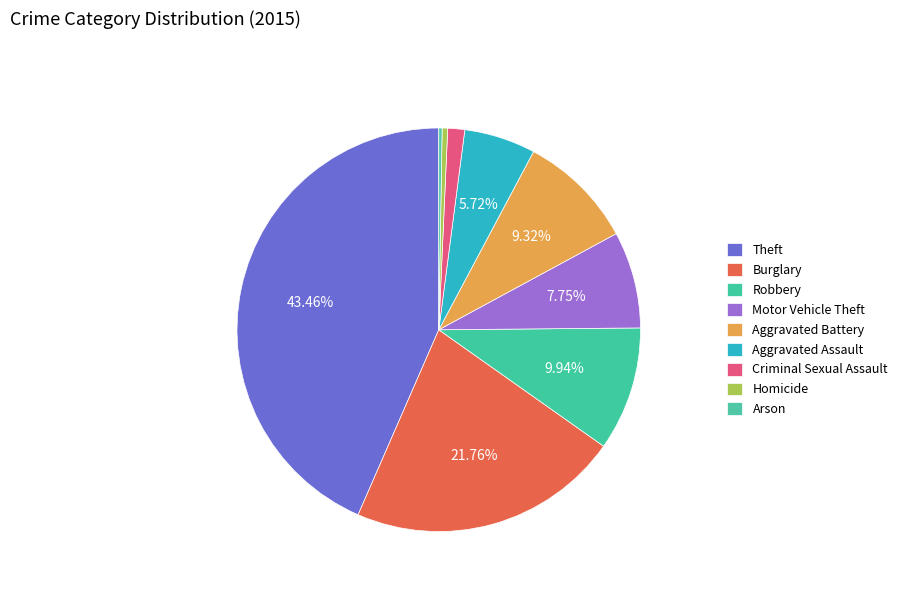

What is the change in value from Robbery to Arson?

-328